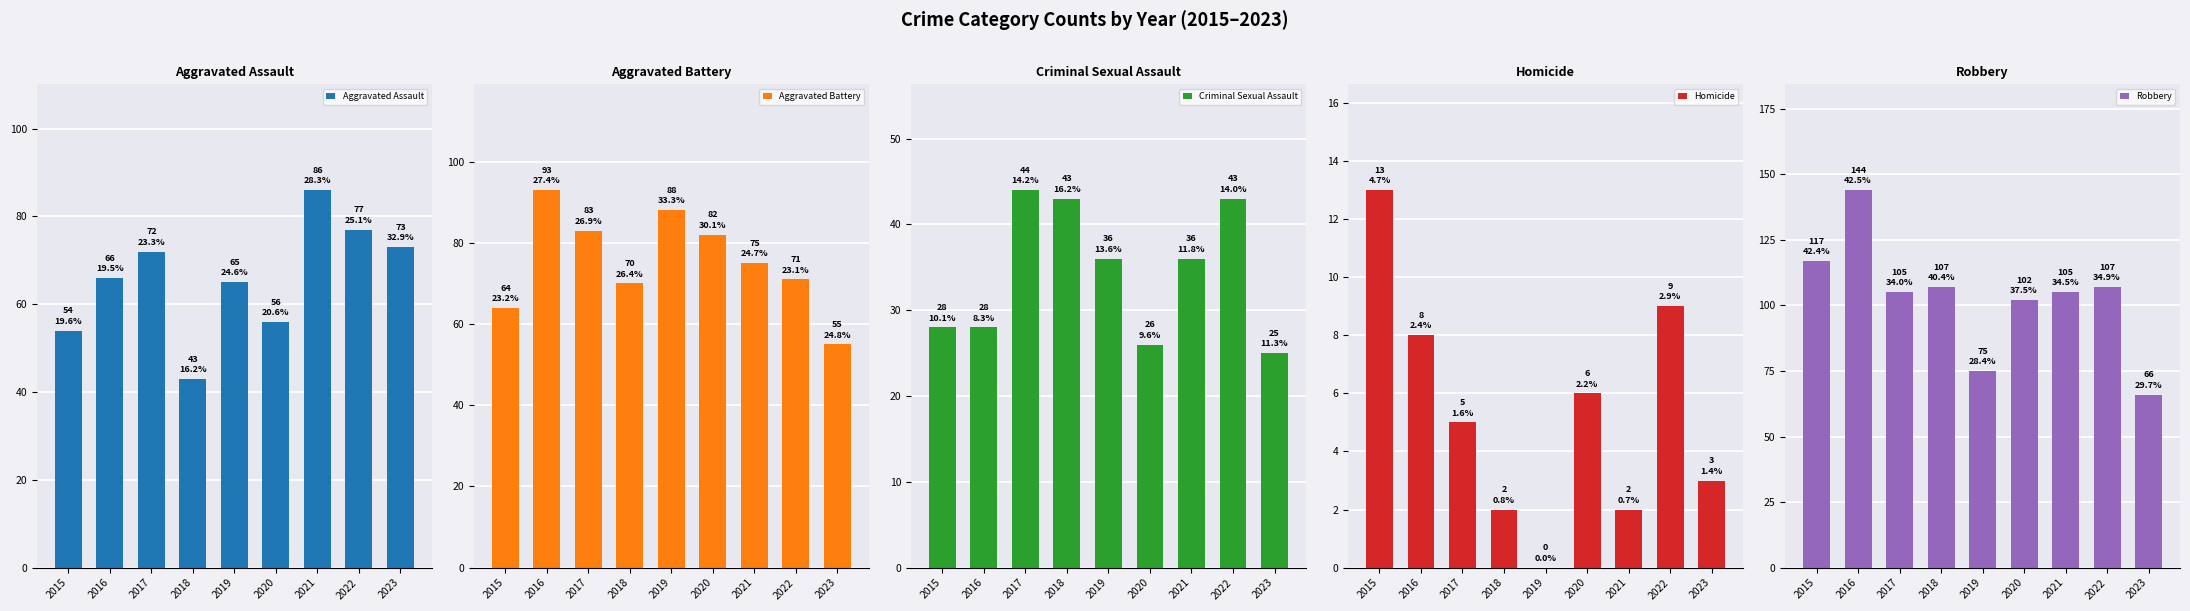

Which series has the largest total across all categories?

Robbery